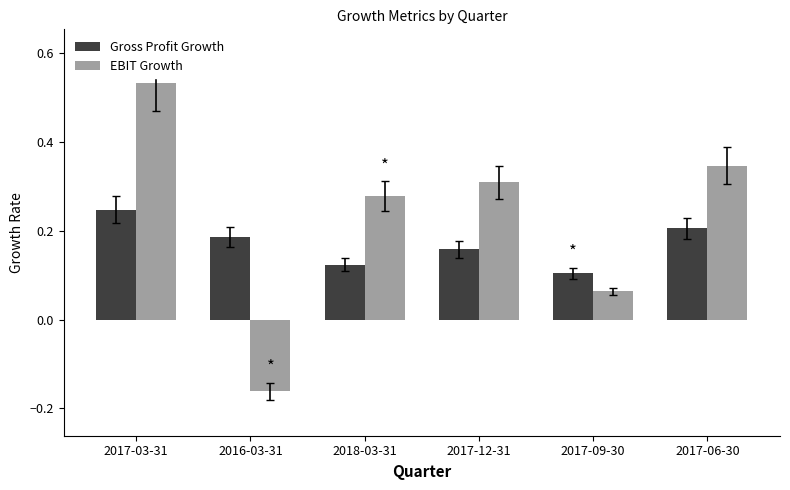

Which series has the largest range (max minus min)?

EBIT Growth